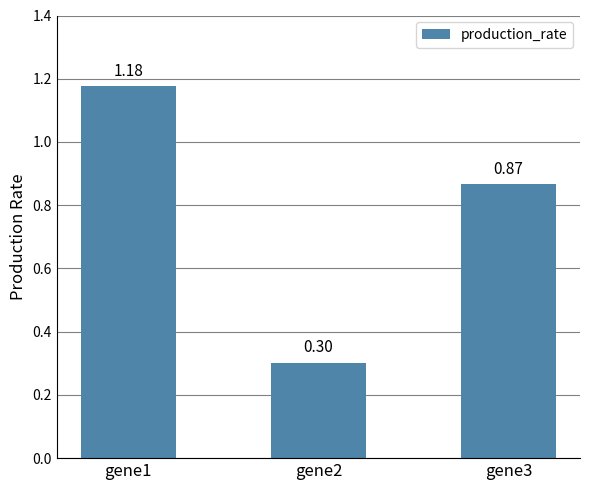

What is the ratio of the value at gene3 to the value at gene1?

0.7